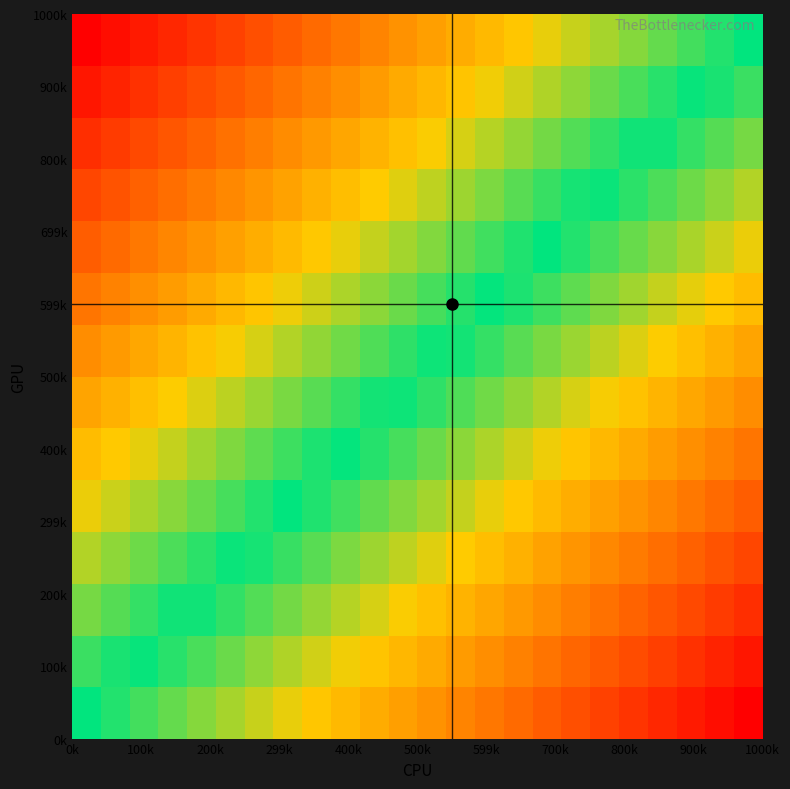

What is the minimum value shown in the chart?

-1.0